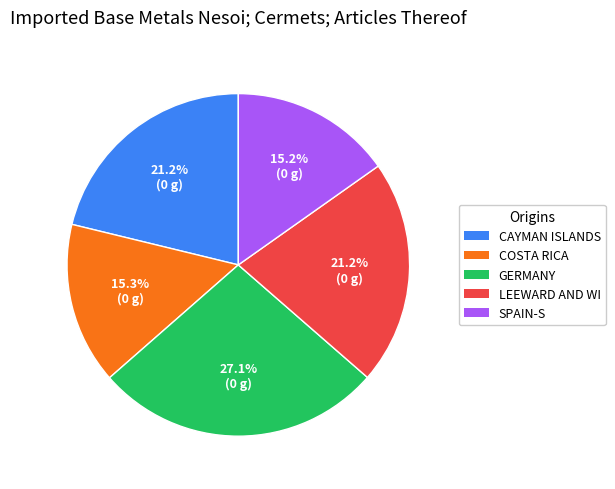

Which category has the biggest portion of the pie?

GERMANY